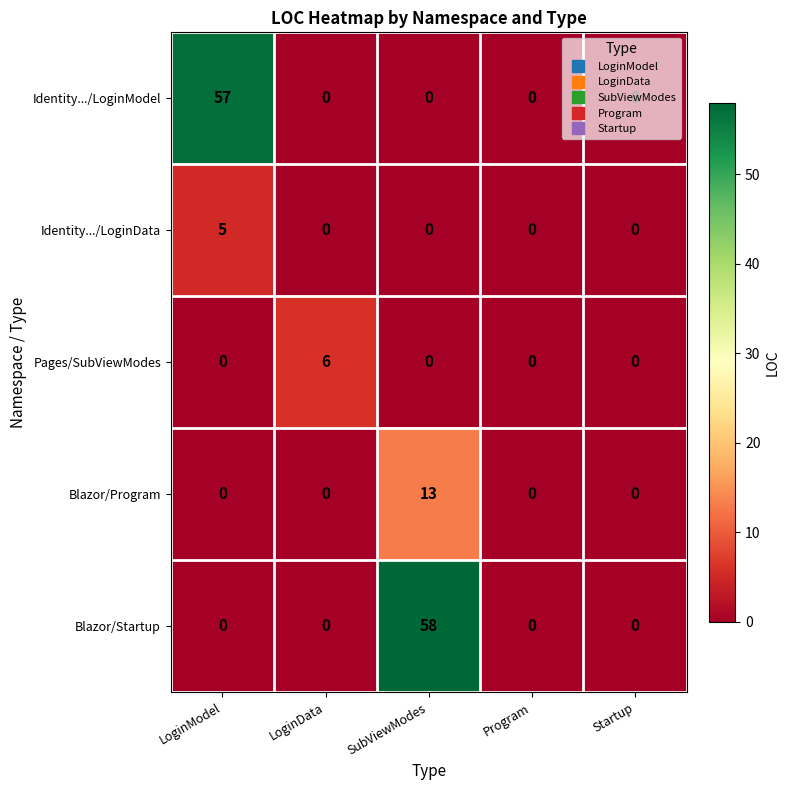

What is the total value across all series at LoginModel?

62